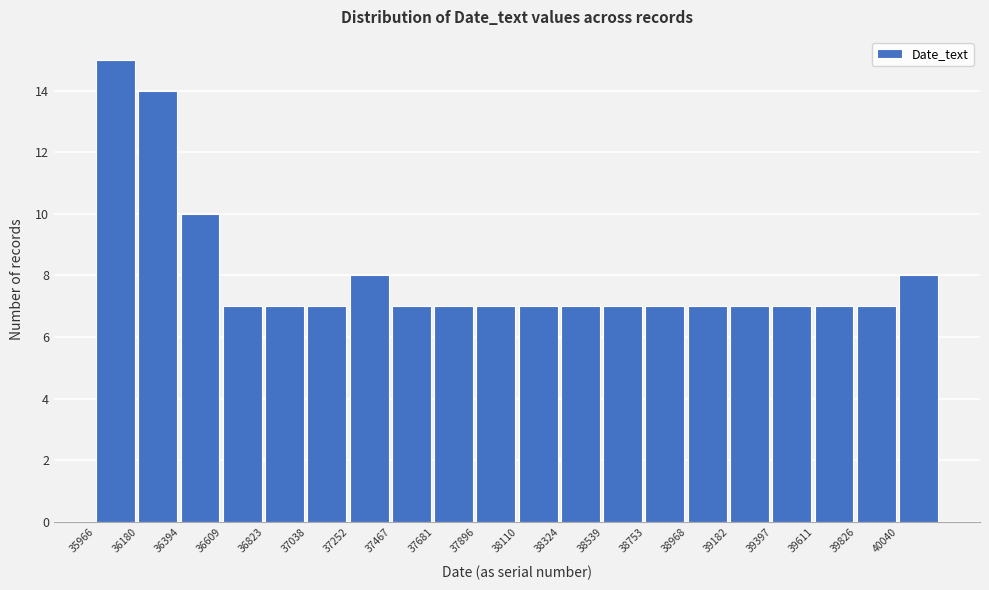

Reading left to right, list every bar in this chart as the range it spans on the x-axis followed by its height. Neither the bar edges nor the heights are printed on the chart, so give them approximately, as read against the axes.

35950 to 36200: 15
36200 to 36400: 14
36400 to 36600: 10
36600 to 36800: 7
36800 to 37050: 7
37050 to 37250: 7
37250 to 37450: 8
37450 to 37700: 7
37700 to 37900: 7
37900 to 38100: 7
38100 to 38300: 7
38300 to 38550: 7
38550 to 38750: 7
38750 to 38950: 7
38950 to 39200: 7
39200 to 39400: 7
39400 to 39600: 7
39600 to 39850: 7
39850 to 40050: 7
40050 to 40250: 8